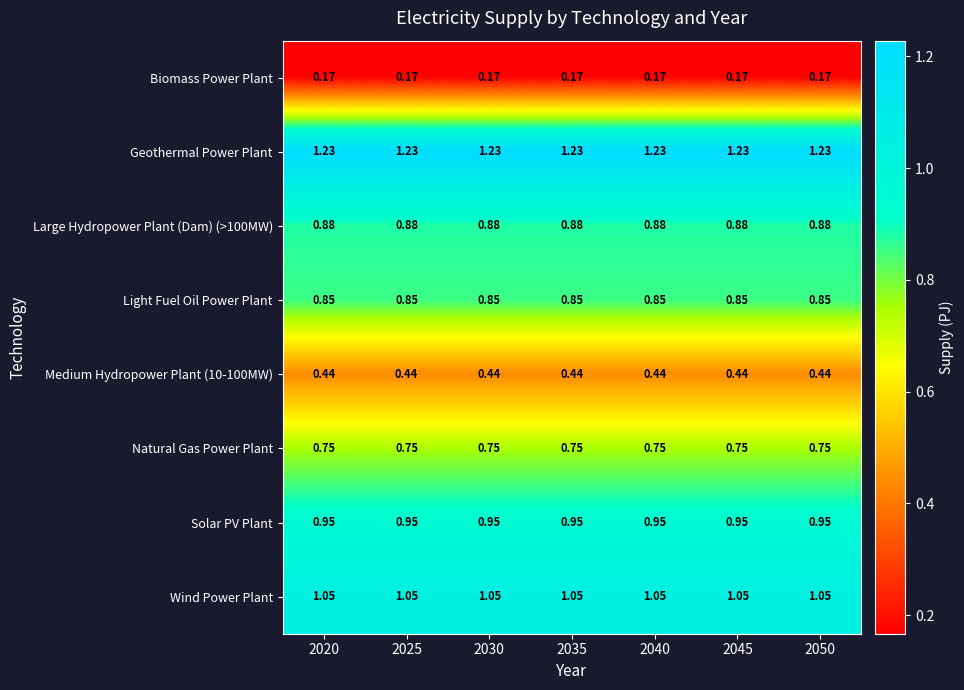

Which series has the largest total across all categories?

Geothermal Power Plant